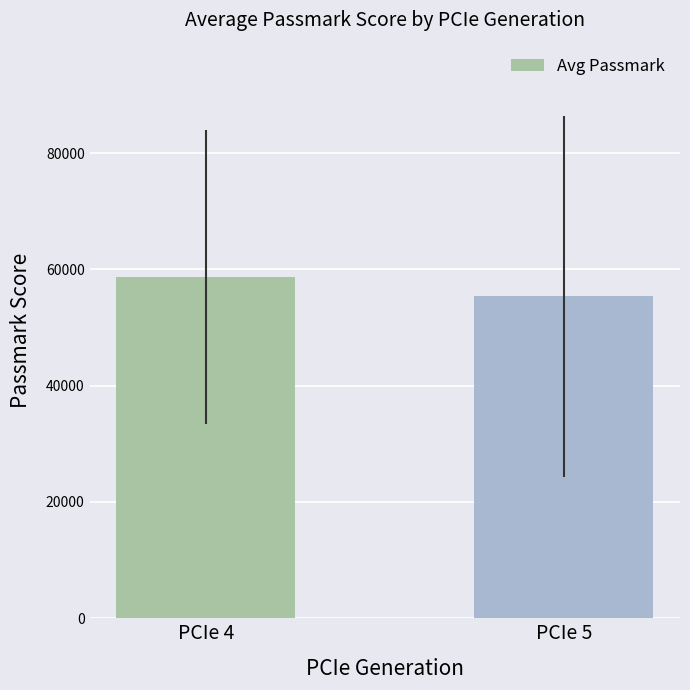

What is the difference between the maximum and minimum values?

3323.7